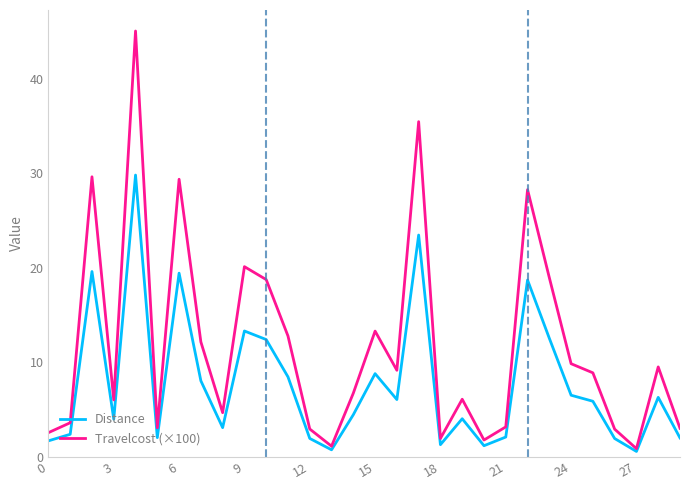

List the series in order of their peak value, highest first.

Travelcost (×100), Distance